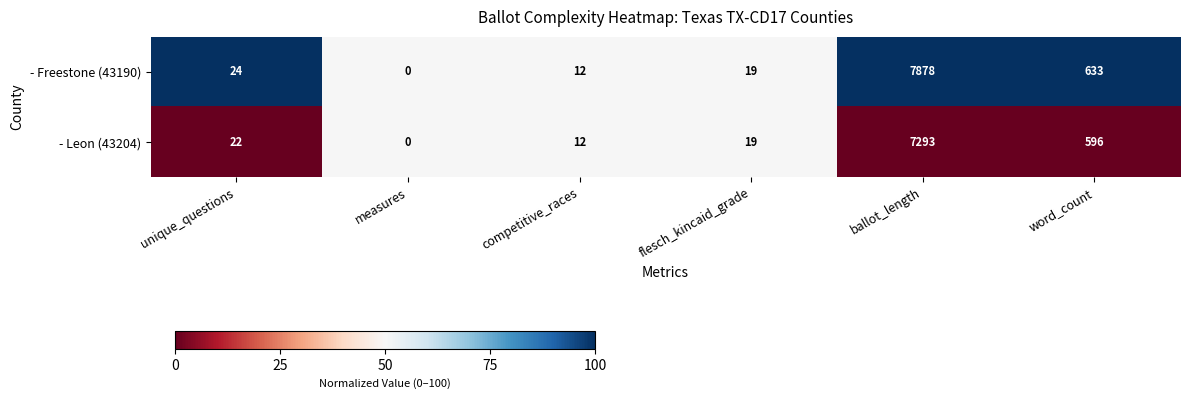

What is the difference between the second highest and second lowest values in the - Leon (43204) series?

584